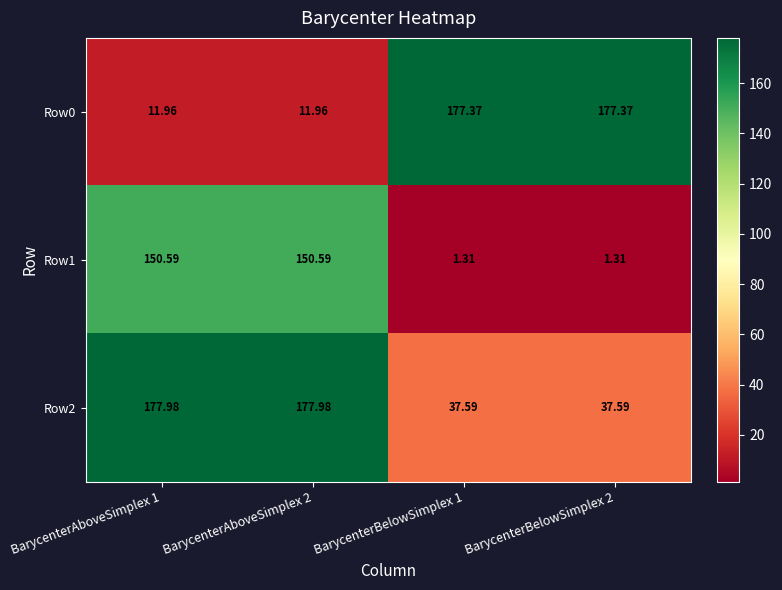

Reading left to right, transcribe all the data shown in this chart.

Row0: BarycenterAboveSimplex 1=12.0	BarycenterAboveSimplex 2=12.0	BarycenterBelowSimplex 1=177.4	BarycenterBelowSimplex 2=177.4
Row1: BarycenterAboveSimplex 1=150.6	BarycenterAboveSimplex 2=150.6	BarycenterBelowSimplex 1=1.3	BarycenterBelowSimplex 2=1.3
Row2: BarycenterAboveSimplex 1=178.0	BarycenterAboveSimplex 2=178.0	BarycenterBelowSimplex 1=37.6	BarycenterBelowSimplex 2=37.6